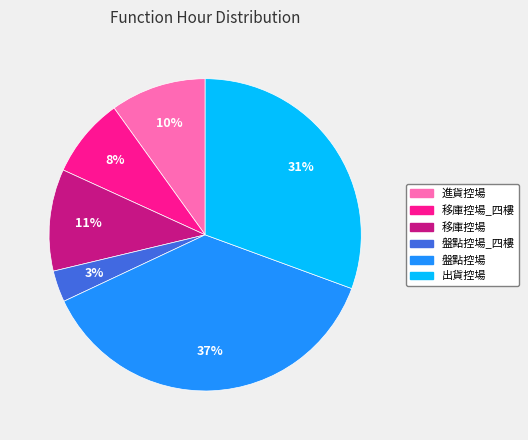

Rank the categories by value from highest to lowest.

盤點控場, 出貨控場, 移庫控場, 進貨控場, 移庫控場_四樓, 盤點控場_四樓